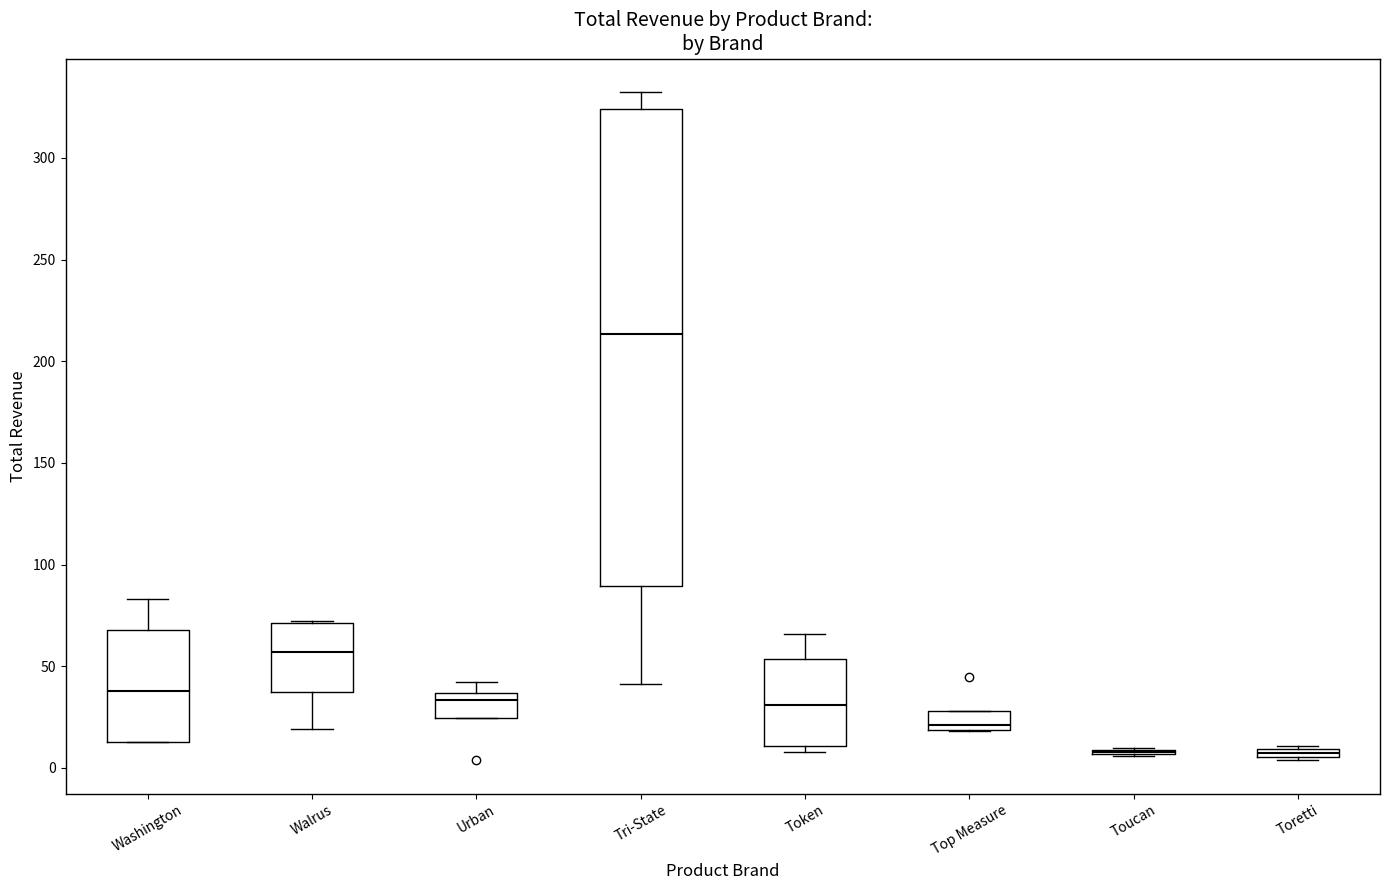

Which box is the tallest, from its lower edge to its upper edge?

Tri-State